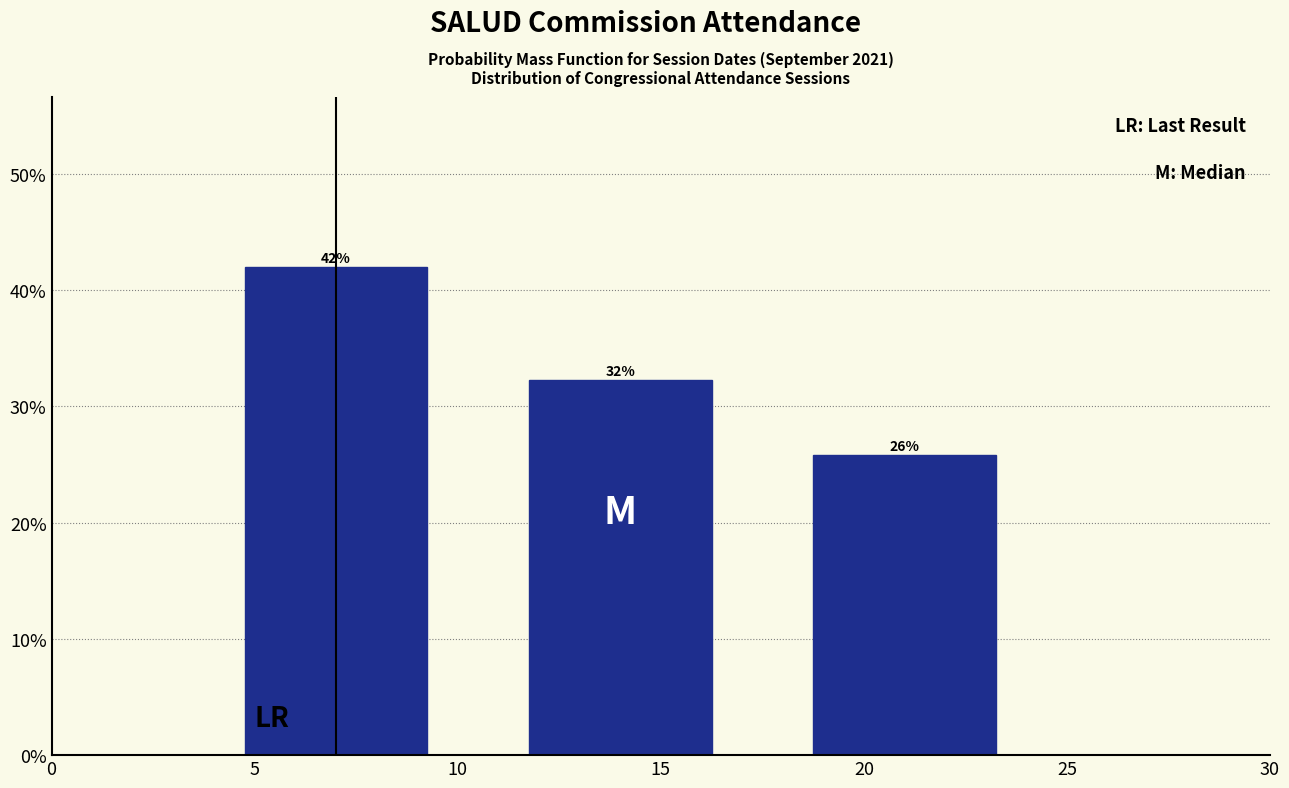

Does the chart contain any negative values?

No